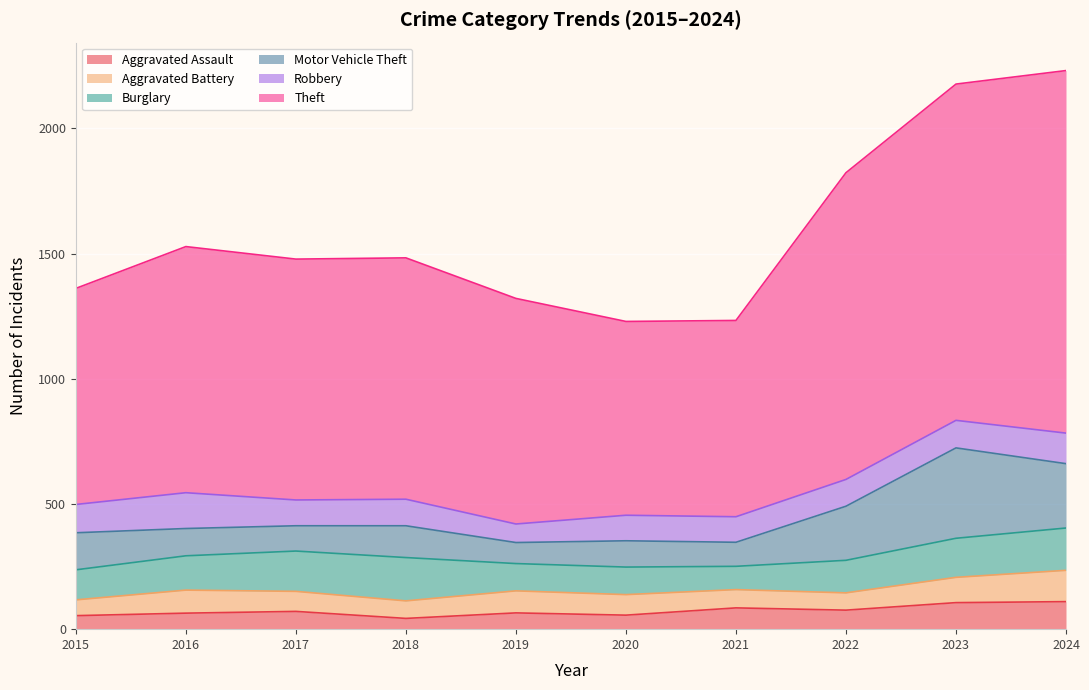

The value of Theft at 2015 is 863. True or false?

True